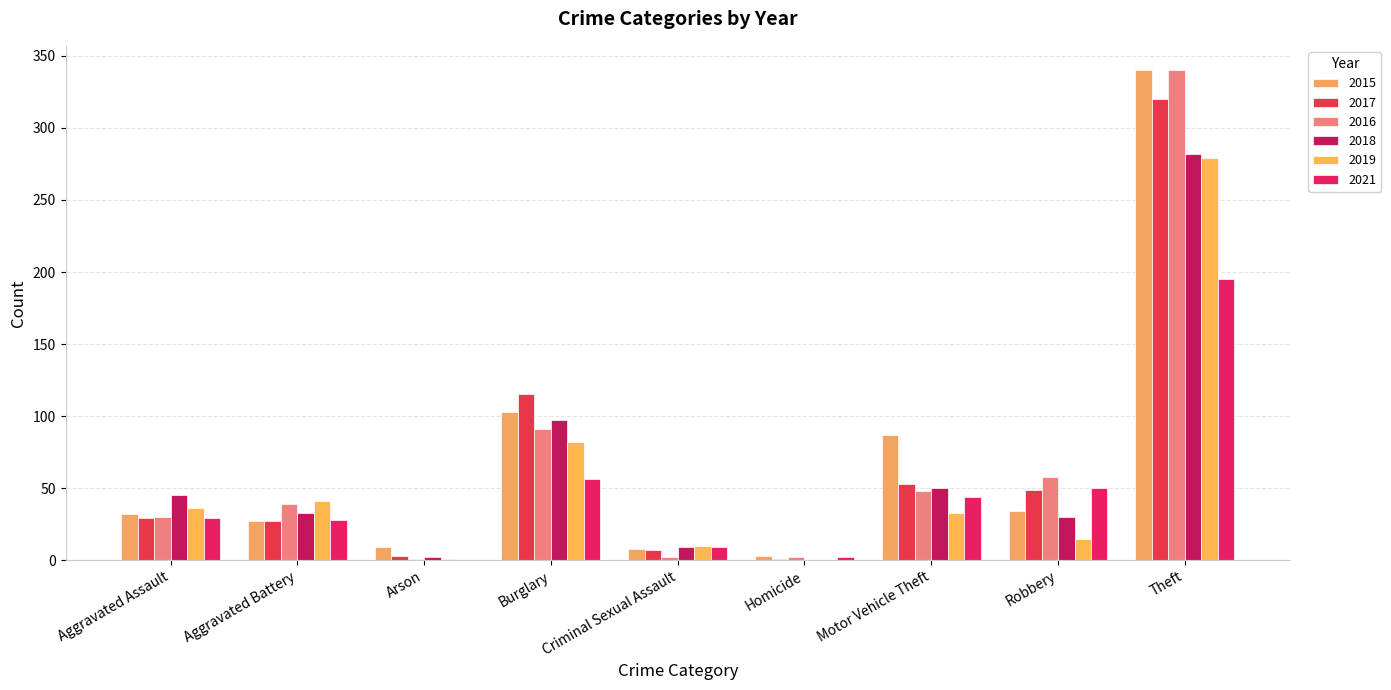

At which category is the sum across all series the highest?

Theft